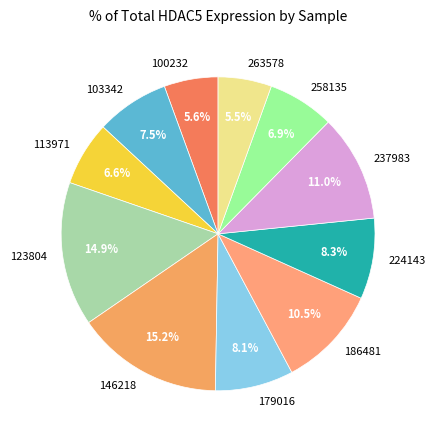

How many slices are in this pie chart?

11